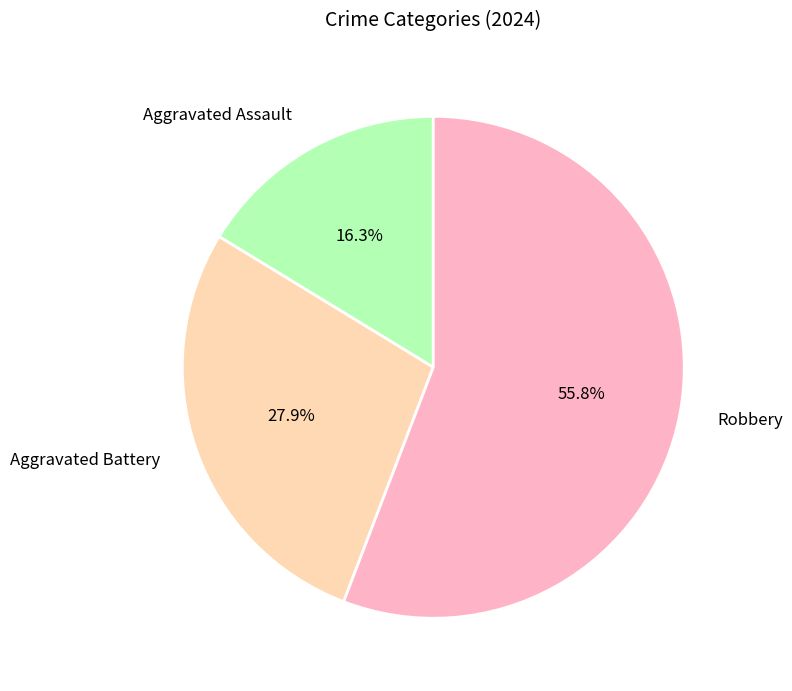

To the nearest percent, what is the difference between the largest and smallest slice percentages?

40%